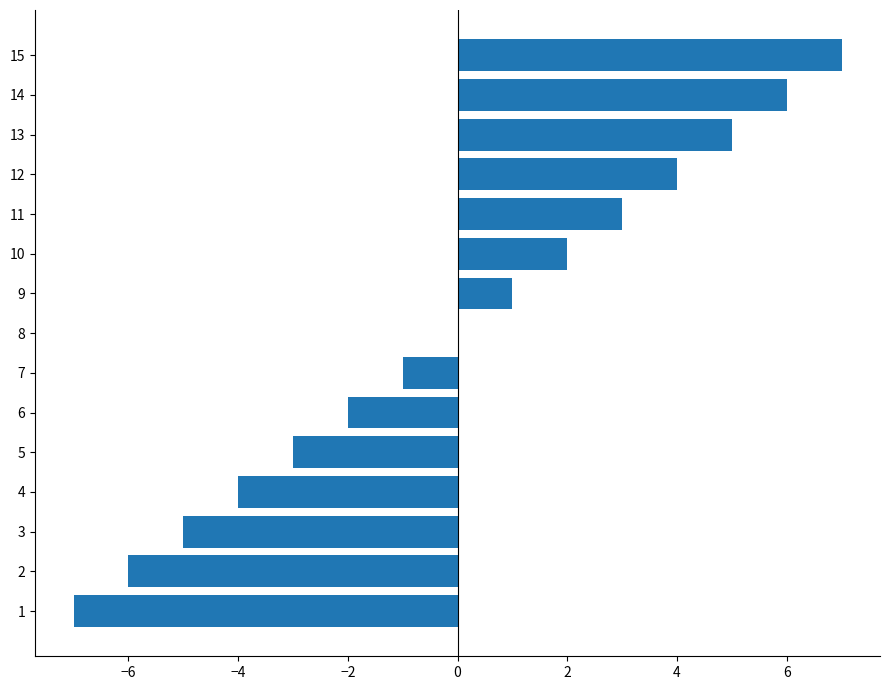

Reading bottom to top, what are all the values shown in this chart?

1=-7	2=-6	3=-5	4=-4	5=-3	6=-2	7=-1	8=0	9=1	10=2	11=3	12=4	13=5	14=6	15=7